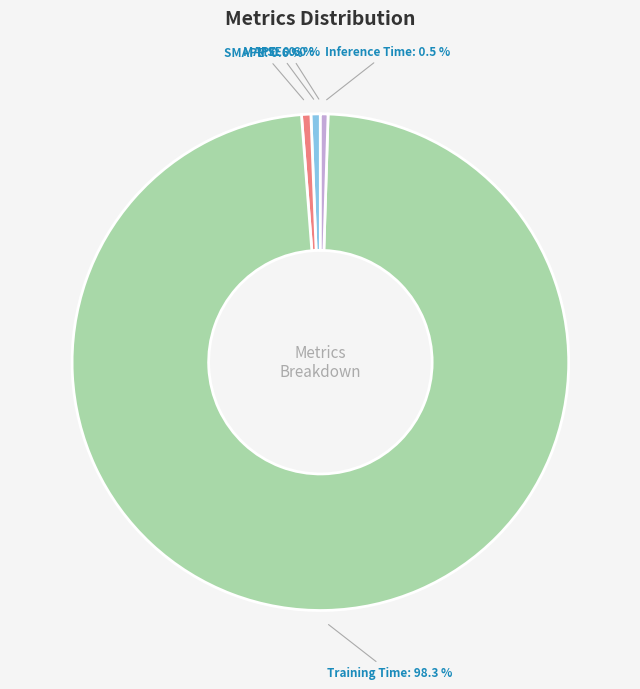

To the nearest percent, what is the combined percentage of Inference Time and Training Time?

99%